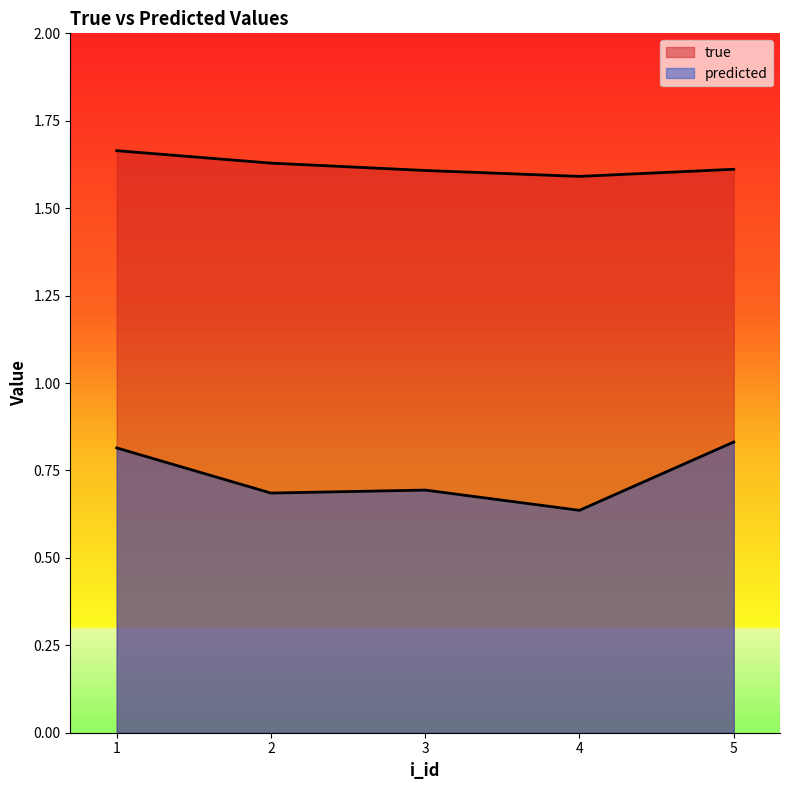

Reading right to left, transcribe all the data shown in this chart.

true: 5=1.6	4=1.6	3=1.6	2=1.6	1=1.7
predicted: 5=0.8	4=0.6	3=0.7	2=0.7	1=0.8